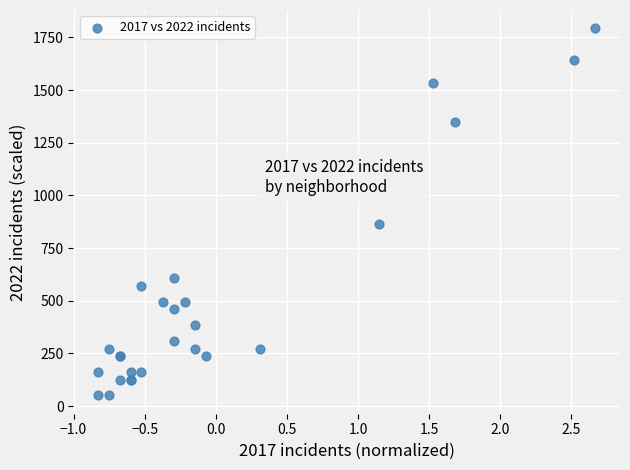

What Y value in the scatter plot is closest to 921?

866.3